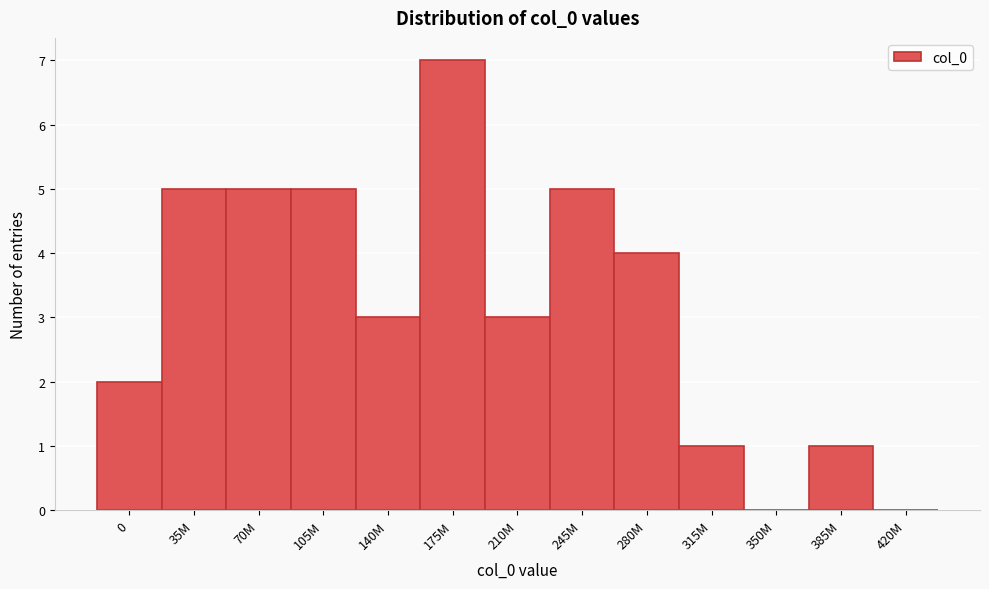

Reading right to left, what are all the values shown in this chart?

420M=0	385M=1	350M=0	315M=1	280M=4	245M=5	210M=3	175M=7	140M=3	105M=5	70M=5	35M=5	0=2